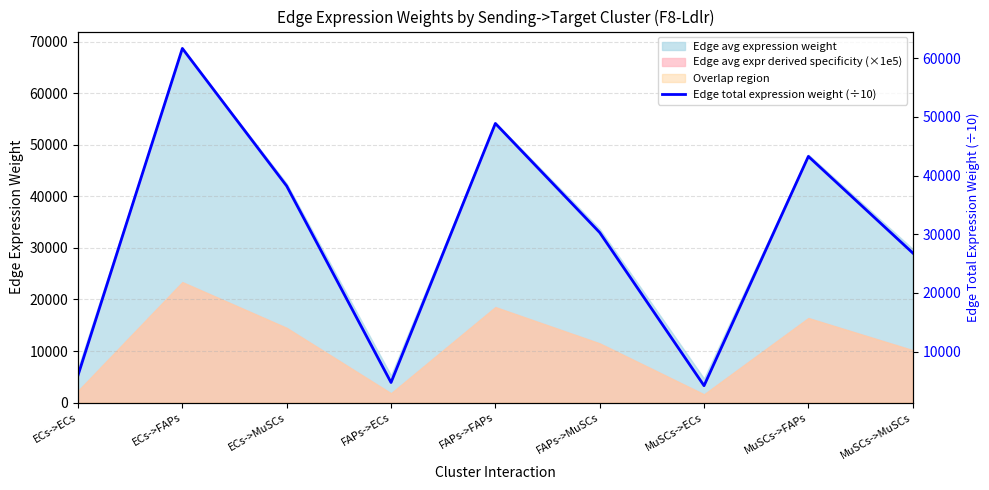

Reading left to right, extract all data points from this chart.

5975.9	61688.2	38232.0	4736.5	48894.7	30303.1	4192.8	43281.7	26824.4